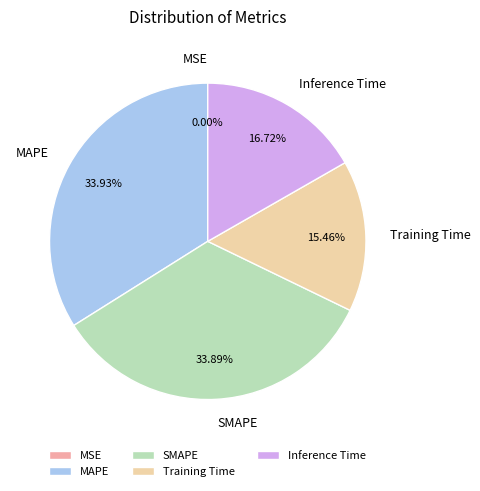

Which has a higher value, Inference Time or Training Time?

Inference Time